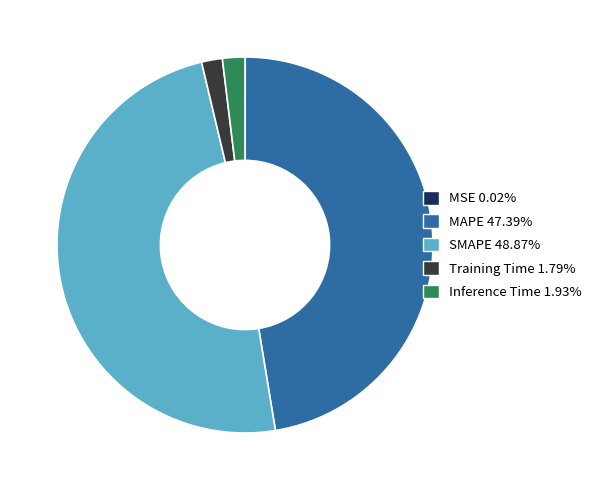

Combined, do MAPE 47.39% and SMAPE 48.87% account for over 50%?

Yes